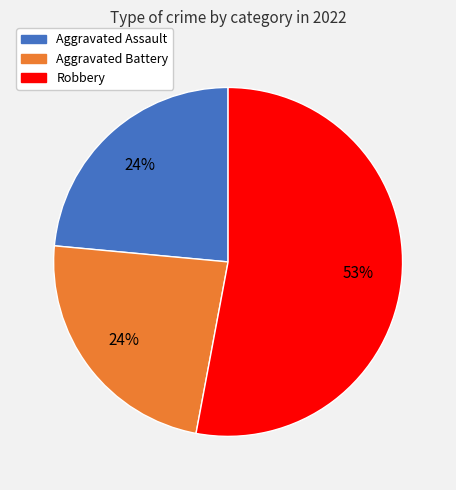

Is there any slice that represents more than half of the pie?

Yes